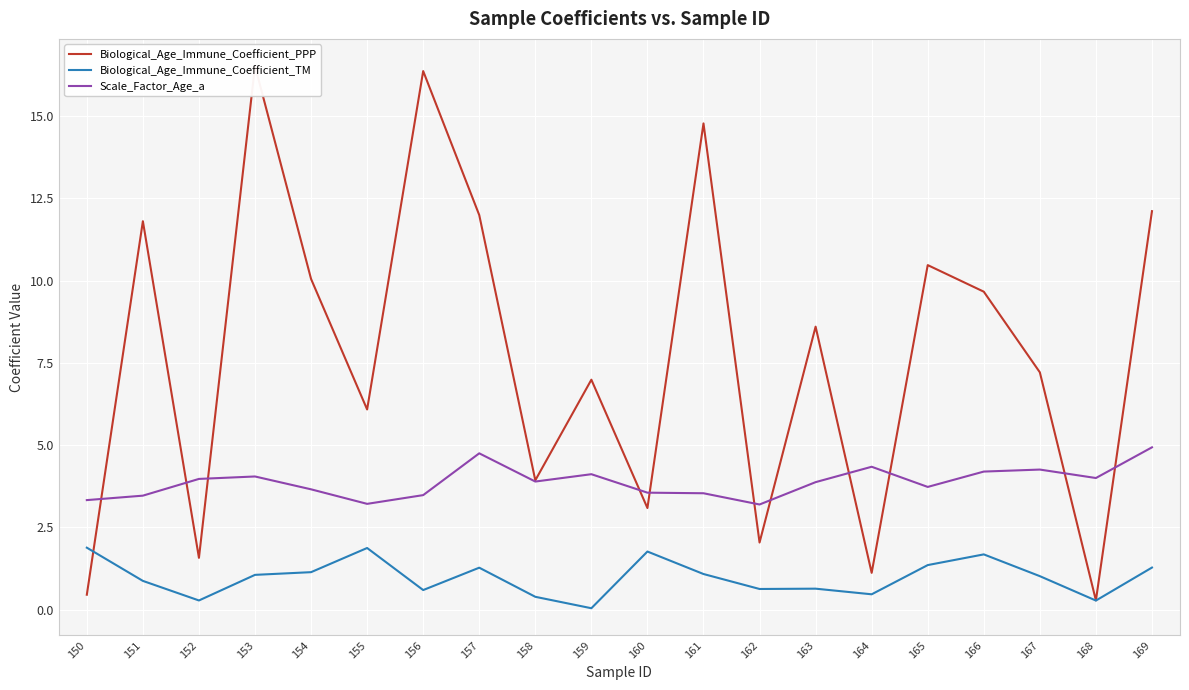

True or false: Biological_Age_Immune_Coefficient_TM has a value of 1.9 at 154.

False